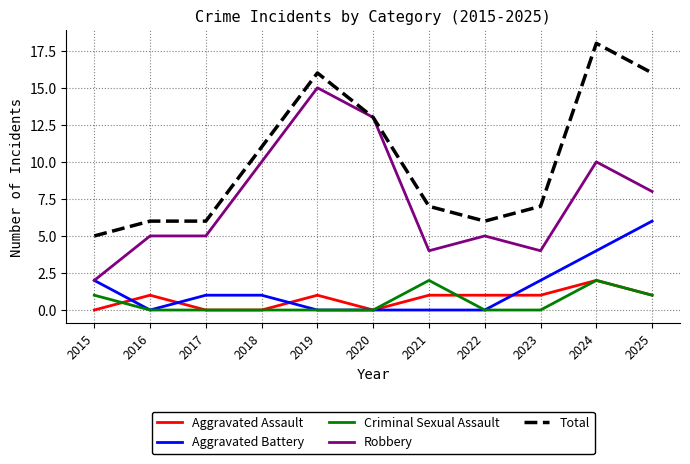

Reading left to right, list all the values displayed in this chart.

Aggravated Assault: 2015=0	2016=1	2017=0	2018=0	2019=1	2020=0	2021=1	2022=1	2023=1	2024=2	2025=1
Aggravated Battery: 2015=2	2016=0	2017=1	2018=1	2019=0	2020=0	2021=0	2022=0	2023=2	2024=4	2025=6
Criminal Sexual Assault: 2015=1	2016=0	2017=0	2018=0	2019=0	2020=0	2021=2	2022=0	2023=0	2024=2	2025=1
Robbery: 2015=2	2016=5	2017=5	2018=10	2019=15	2020=13	2021=4	2022=5	2023=4	2024=10	2025=8
Total: 2015=5	2016=6	2017=6	2018=11	2019=16	2020=13	2021=7	2022=6	2023=7	2024=18	2025=16